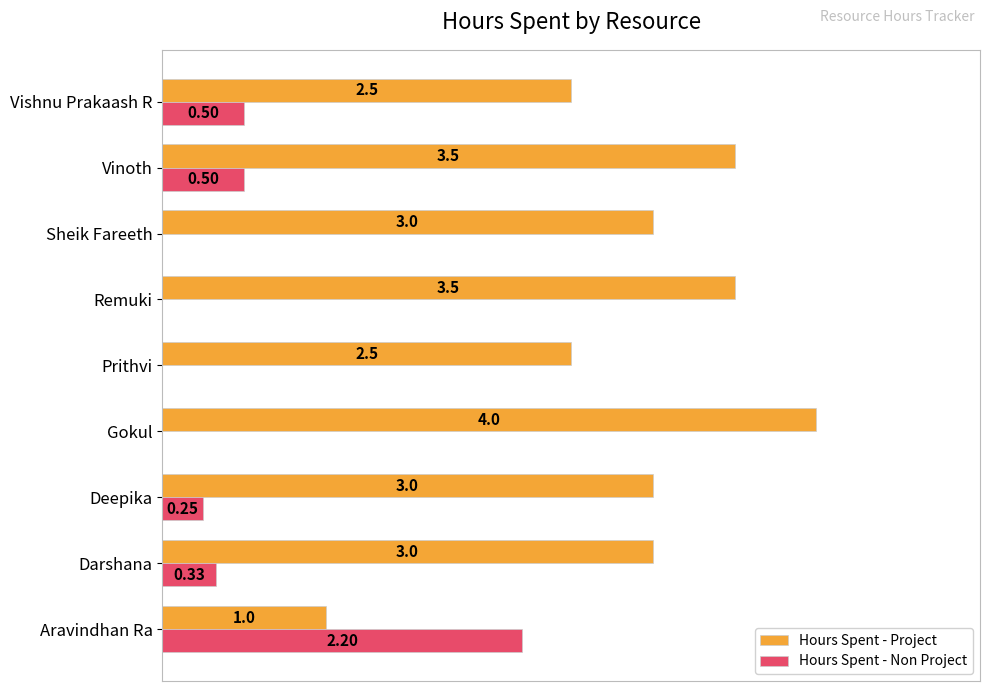

Which series has the largest total across all categories?

Hours Spent - Project